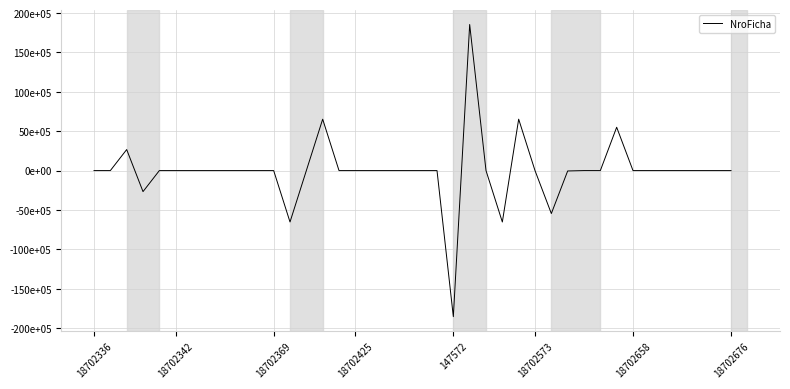

Is this an area chart (filled region under the line)?

No